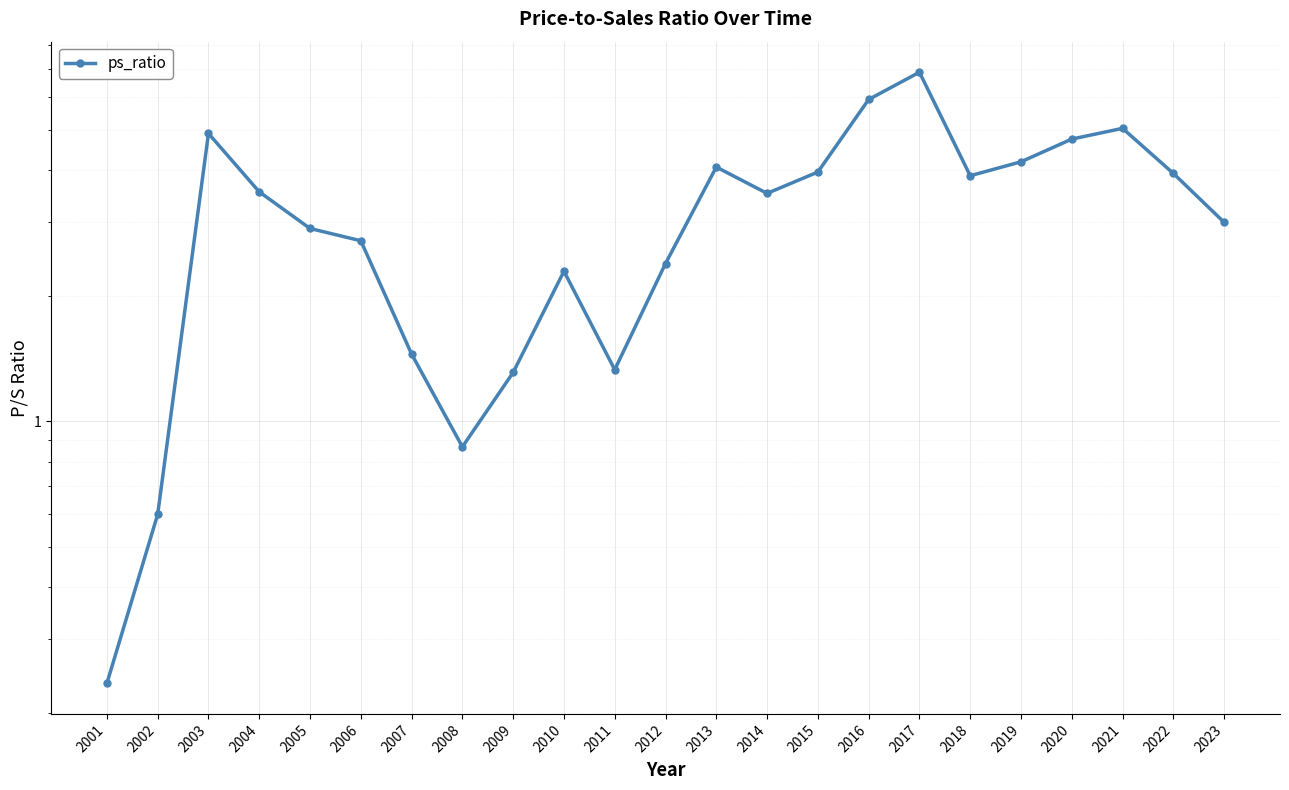

How many lines are shown in the chart?

1